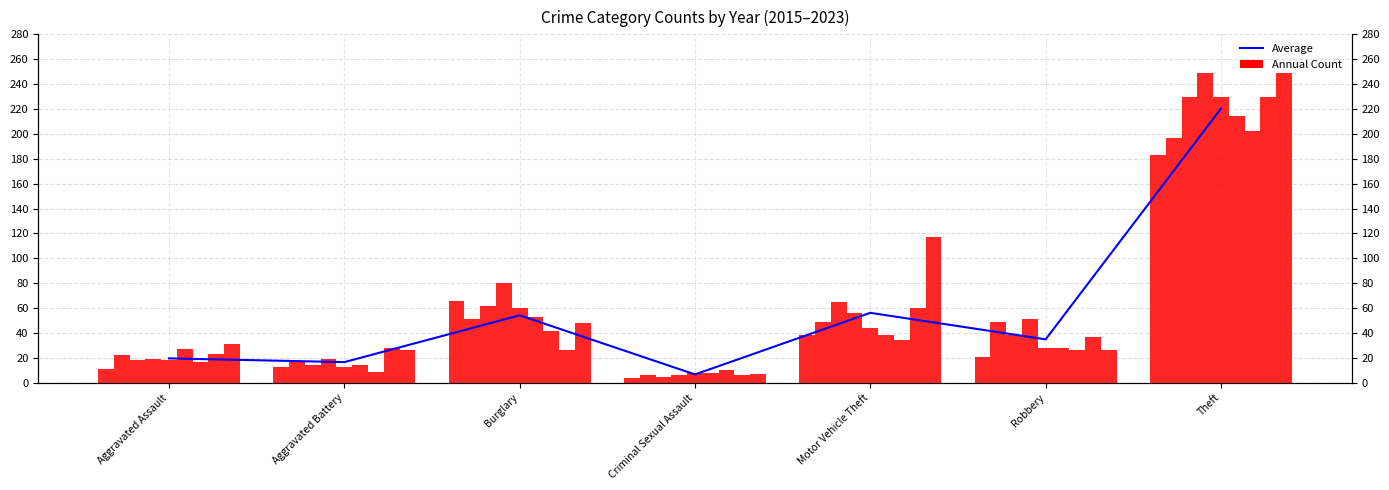

Rank the categories by value from highest to lowest.

Theft, Motor Vehicle Theft, Burglary, Robbery, Aggravated Assault, Aggravated Battery, Criminal Sexual Assault